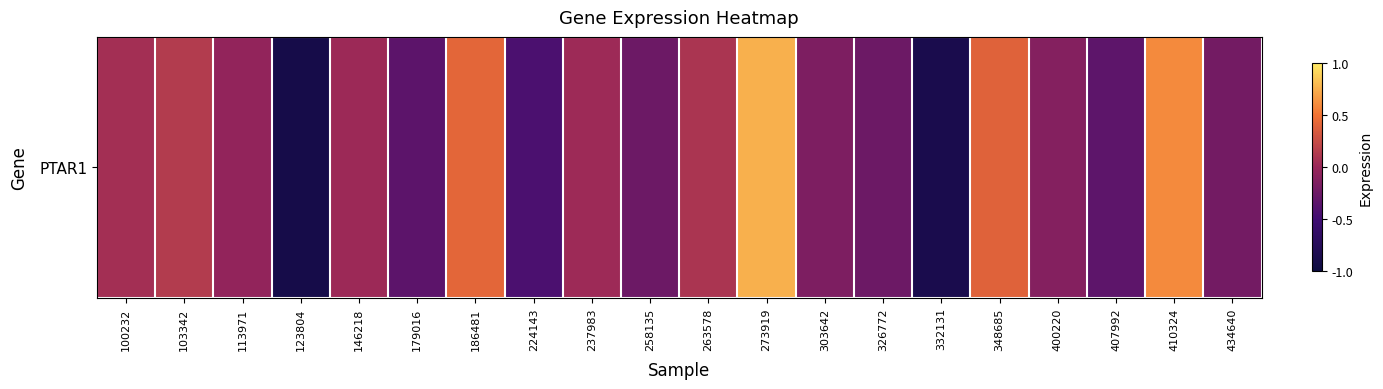

What is the average value?

-0.1